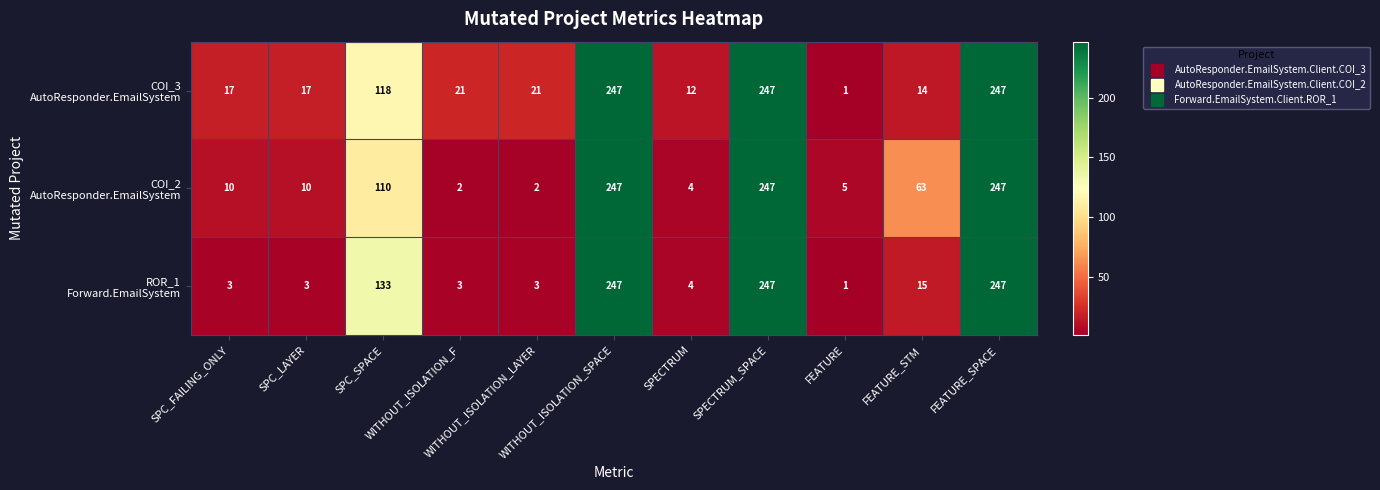

At how many categories does at least one series exceed 246?

3